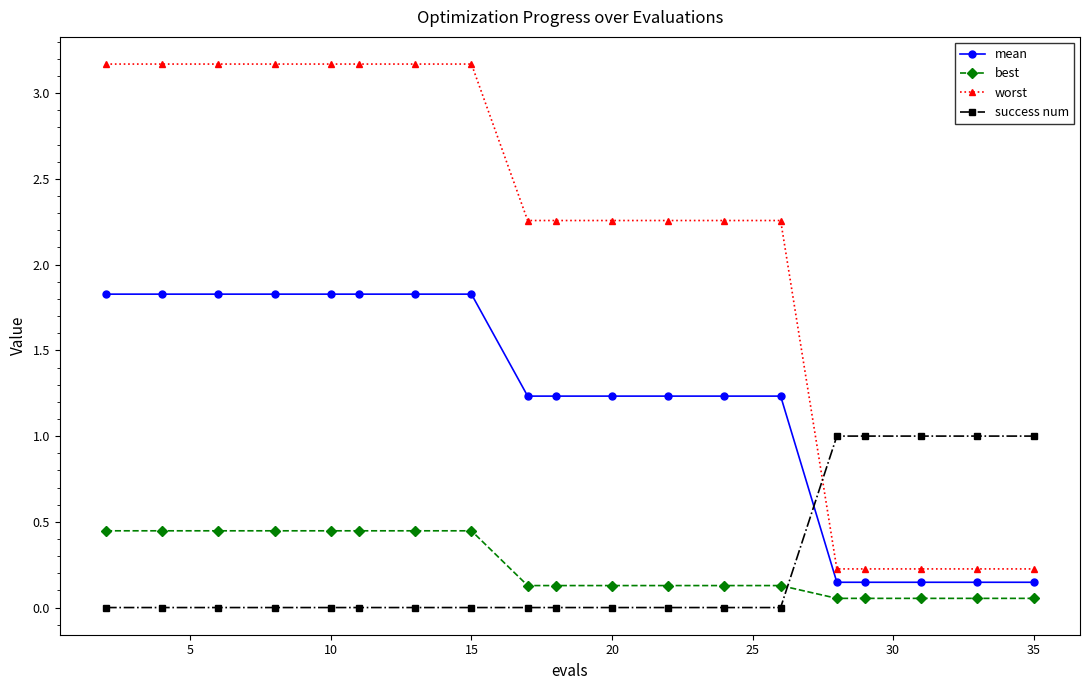

Which series has the largest range (max minus min)?

worst